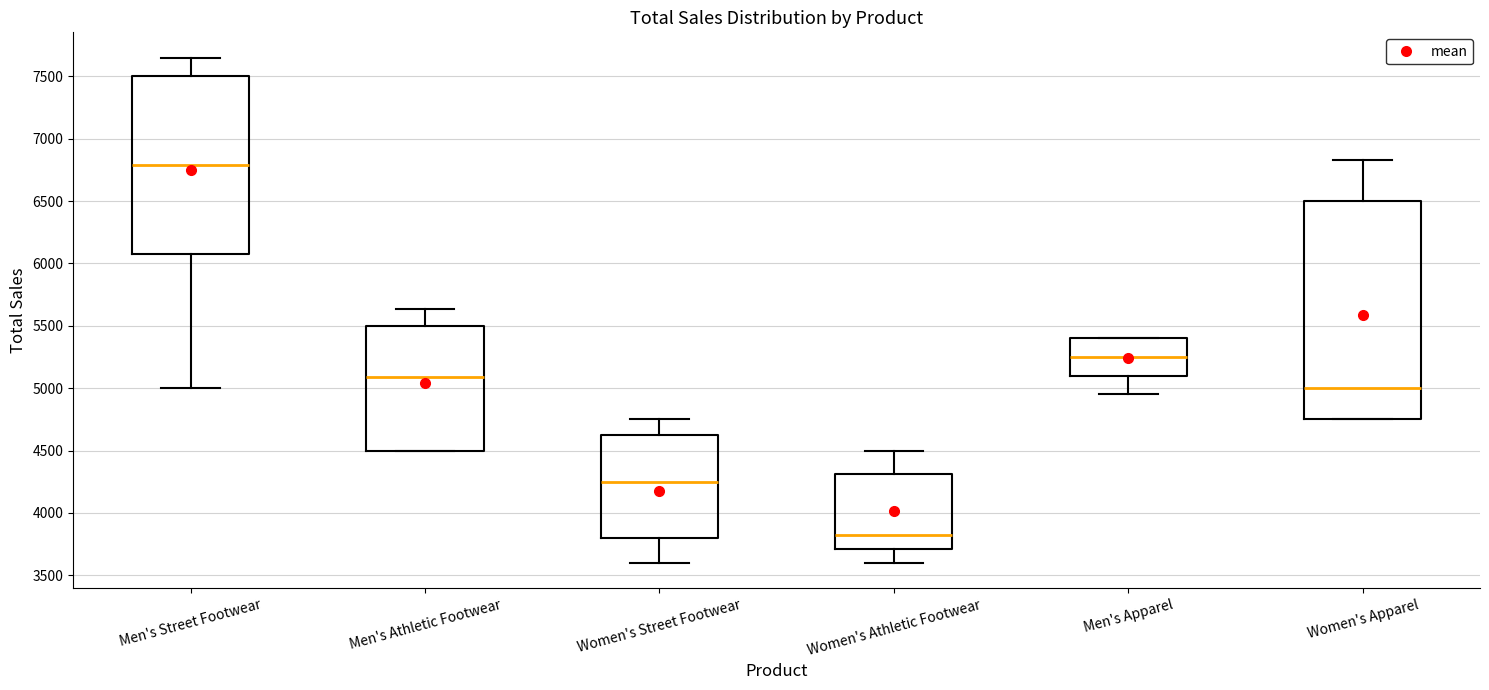

Reading left to right, read every box against the y-axis: the position of its median line, the range the box covers, and the ends of its whiskers. The values are not printed on the chart, so give them approximately, as read against the axis.

Men's Street Footwear: median 6800, box 6100 to 7500, whiskers 5000 to 7650
Men's Athletic Footwear: median 5100, box 4500 to 5500, whiskers 4500 to 5650
Women's Street Footwear: median 4250, box 3800 to 4650, whiskers 3600 to 4750
Women's Athletic Footwear: median 3850, box 3700 to 4300, whiskers 3600 to 4500
Men's Apparel: median 5250, box 5100 to 5400, whiskers 4950 to 5400
Women's Apparel: median 5000, box 4750 to 6500, whiskers 4750 to 6850